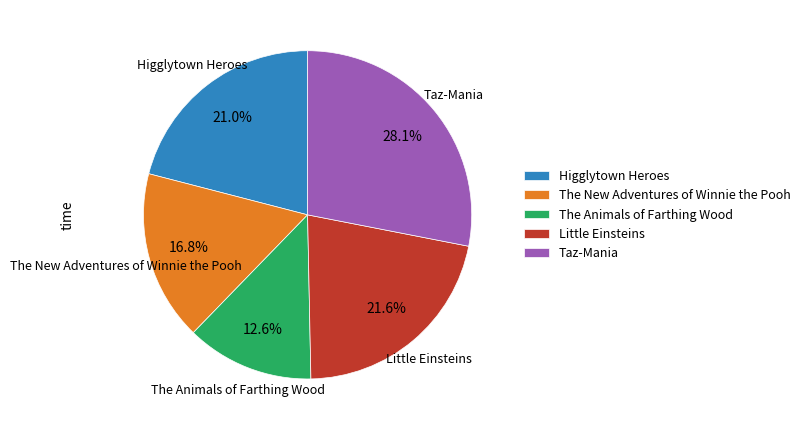

Does any single category account for the majority?

No